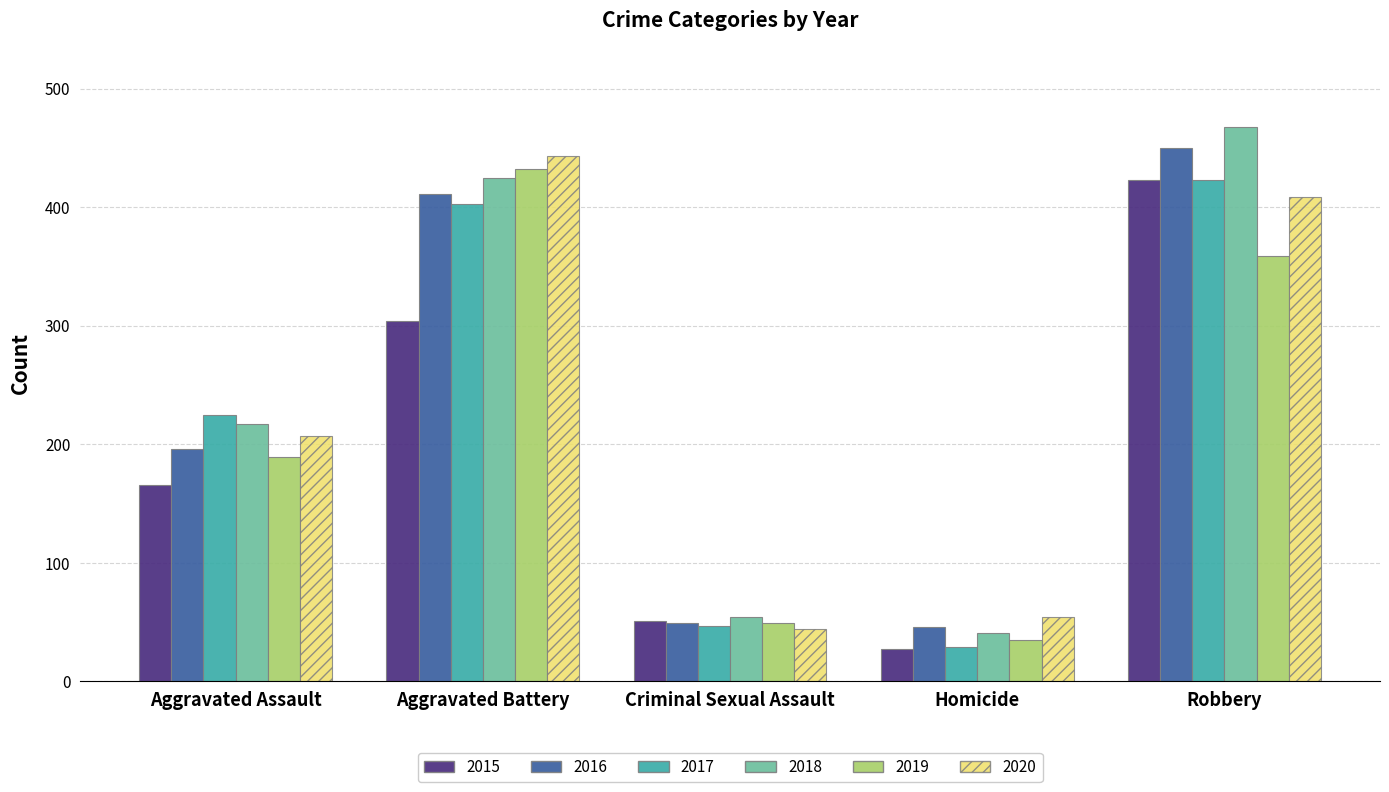

At which label is 2020 closest to 243?

Aggravated Assault